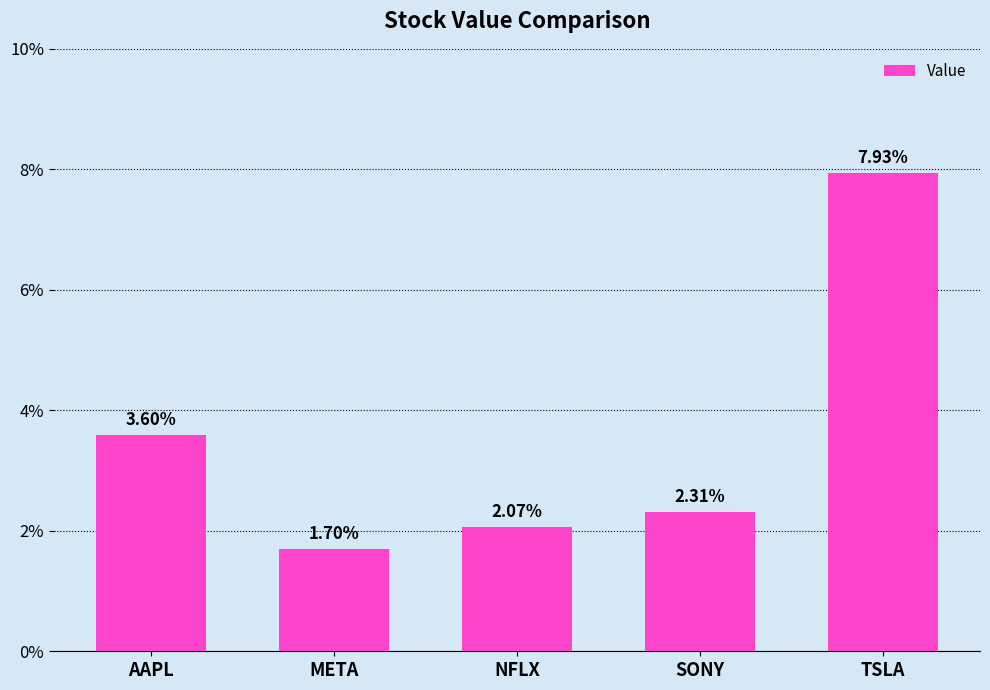

Does the chart contain stacked bars?

No